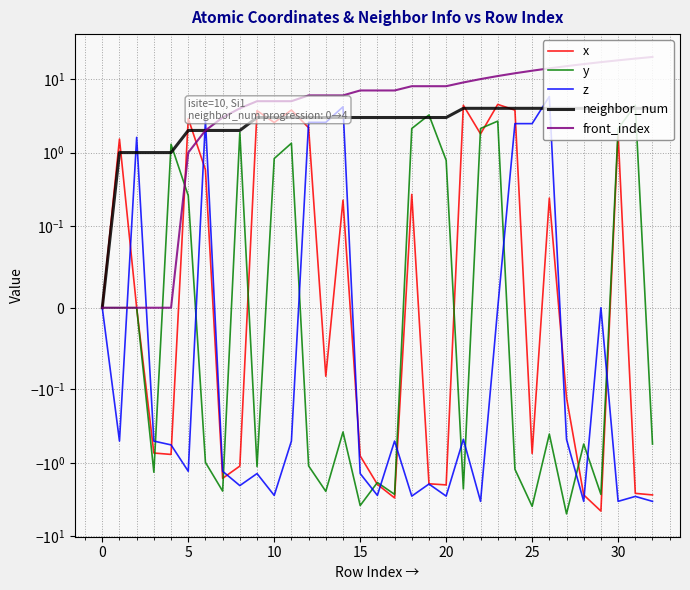

The value of neighbor_num at 31 is 1.6. True or false?

False